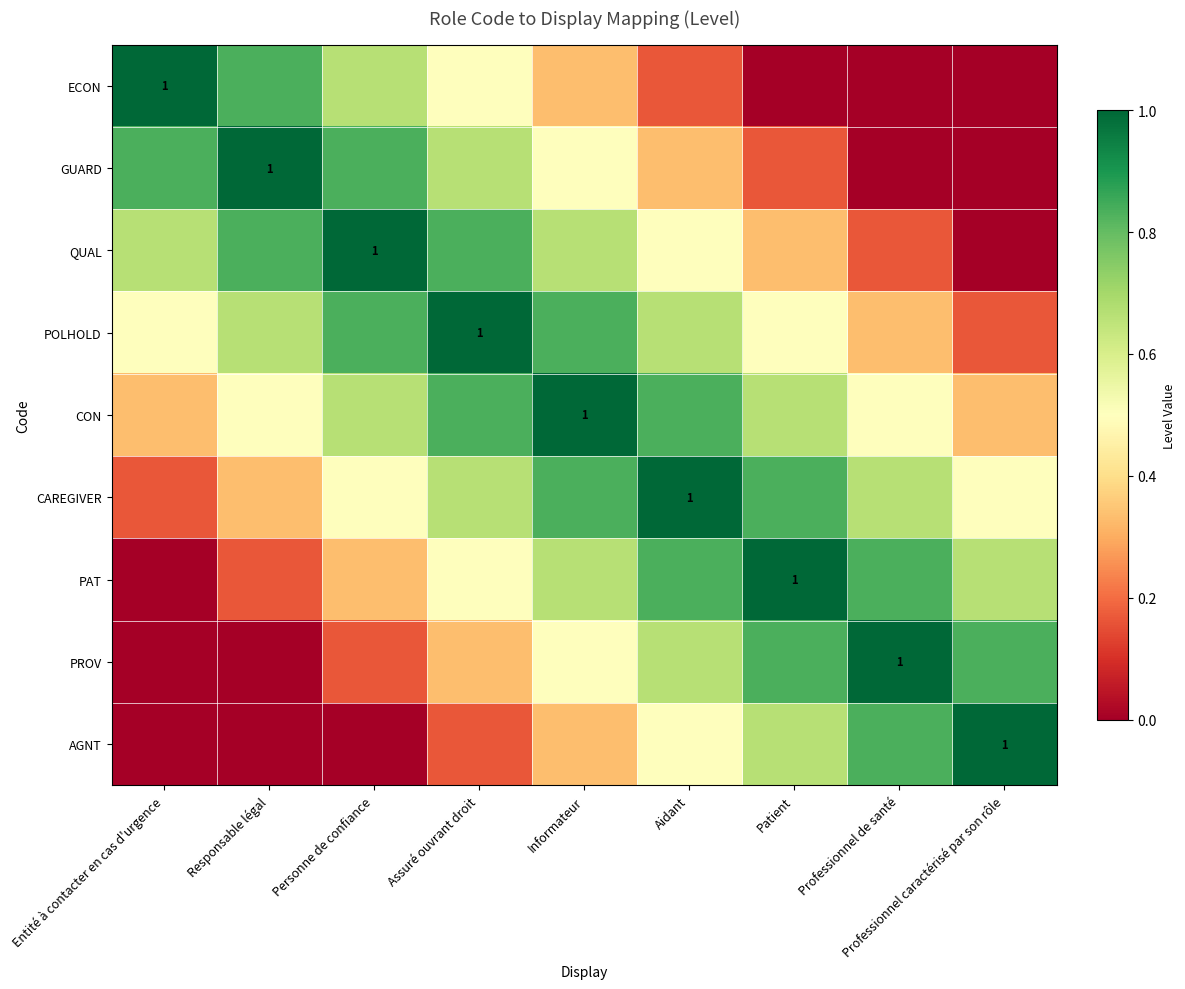

How many data points in QUAL are above 0?

8